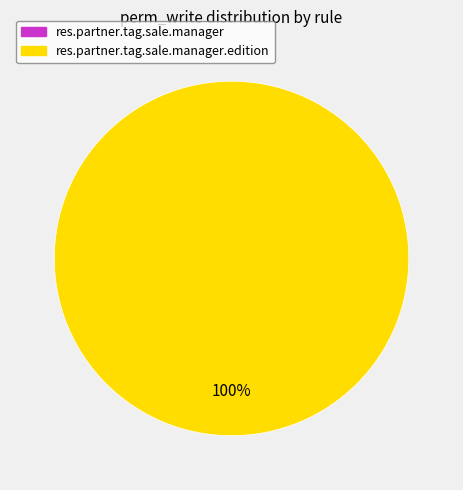

What percentage is the res_partner_tag_sale_manager_edition slice, to the nearest percent?

100%